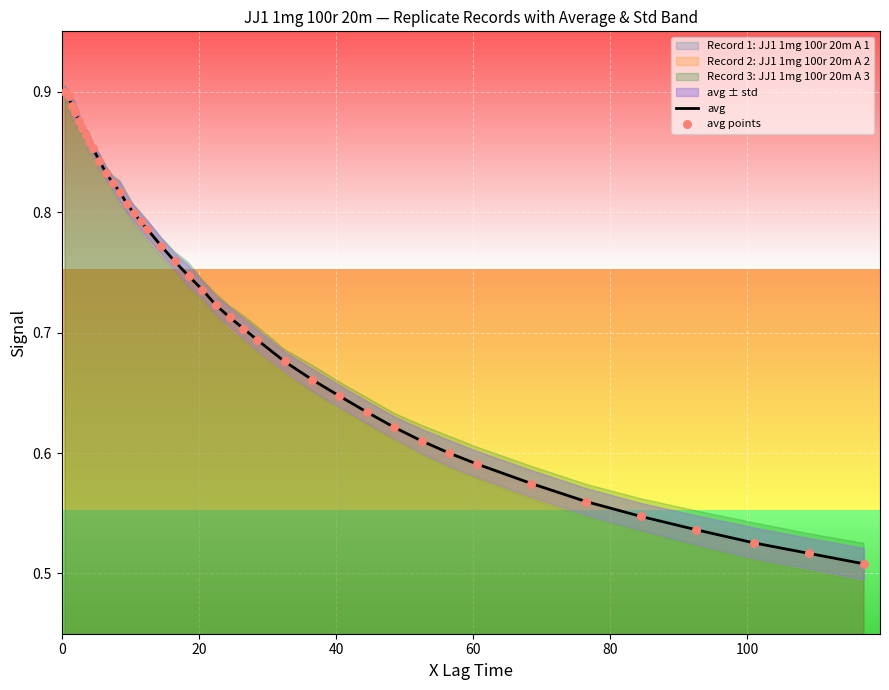

Which series contains the highest Y value?

avg